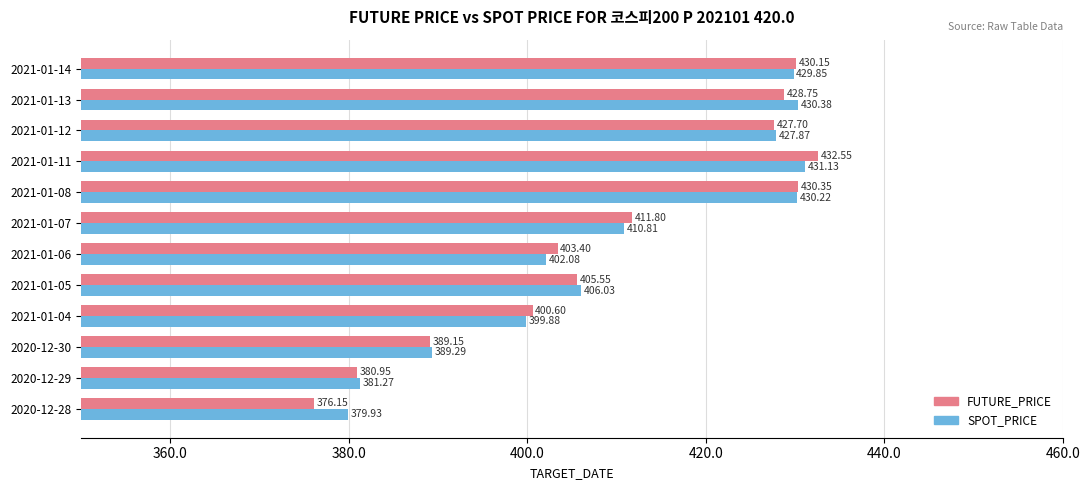

What is the difference between the highest and lowest values at 2021-01-04?

0.7